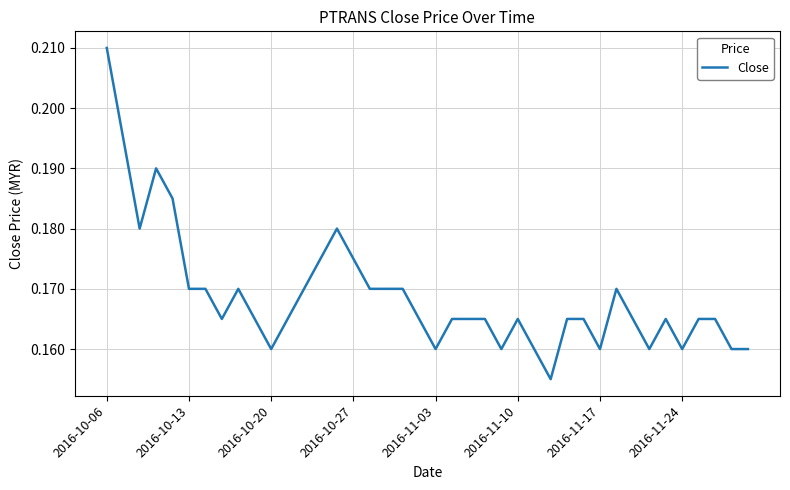

What is the average value?

0.2